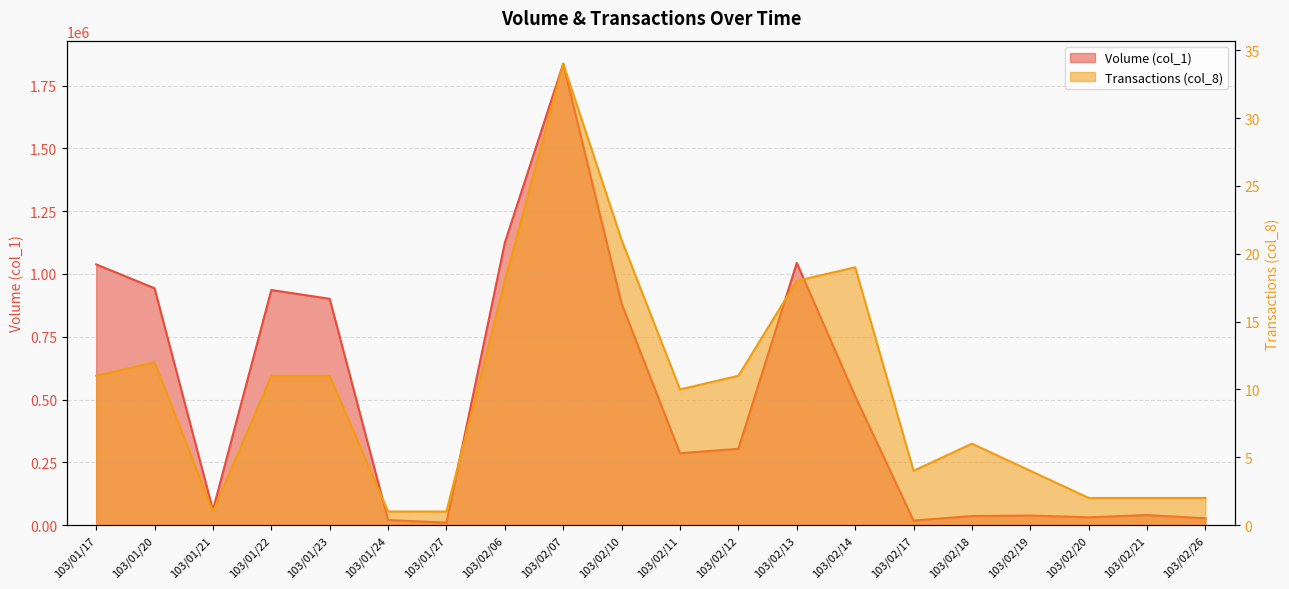

At which category does the chart reach its peak across all series?

103/02/07